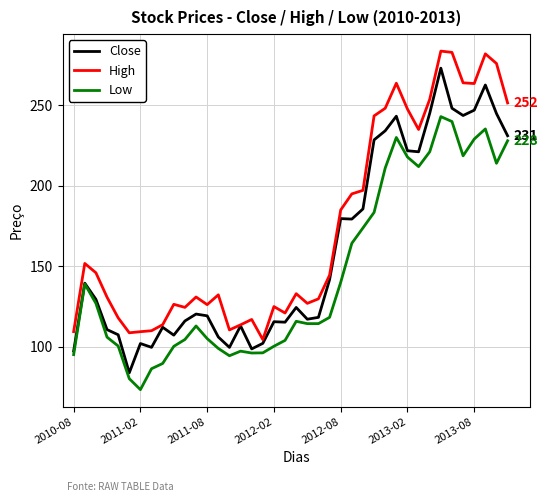

Which series has the largest total across all categories?

High